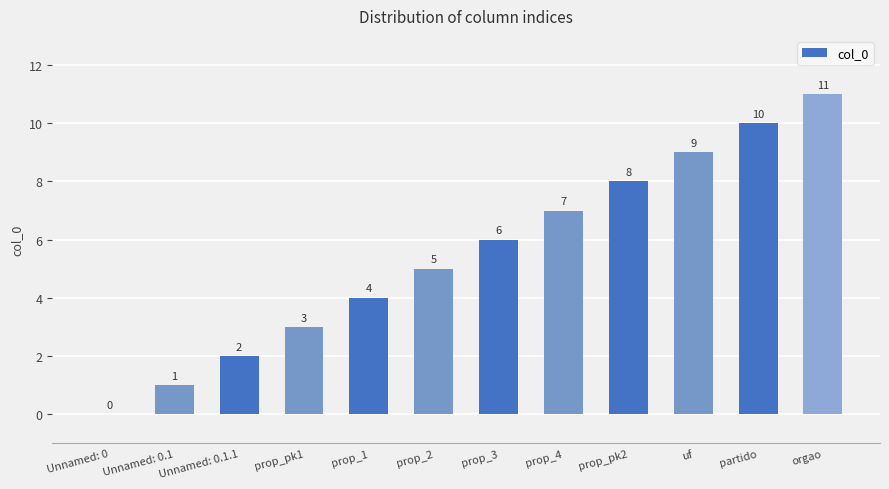

Count the number of categories in the chart.

12